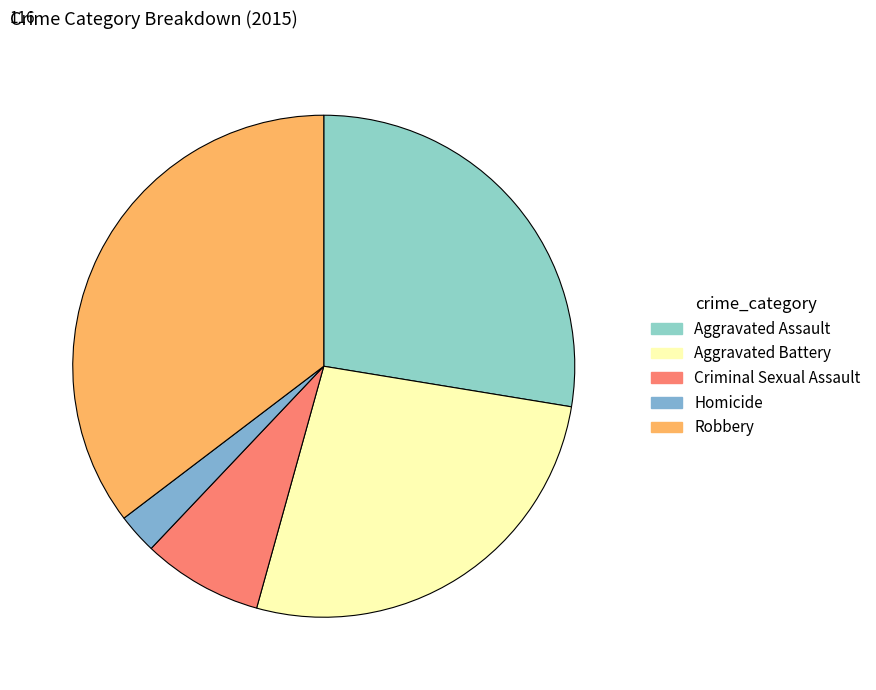

What percentage is NOT represented by Aggravated Battery?

73.3%